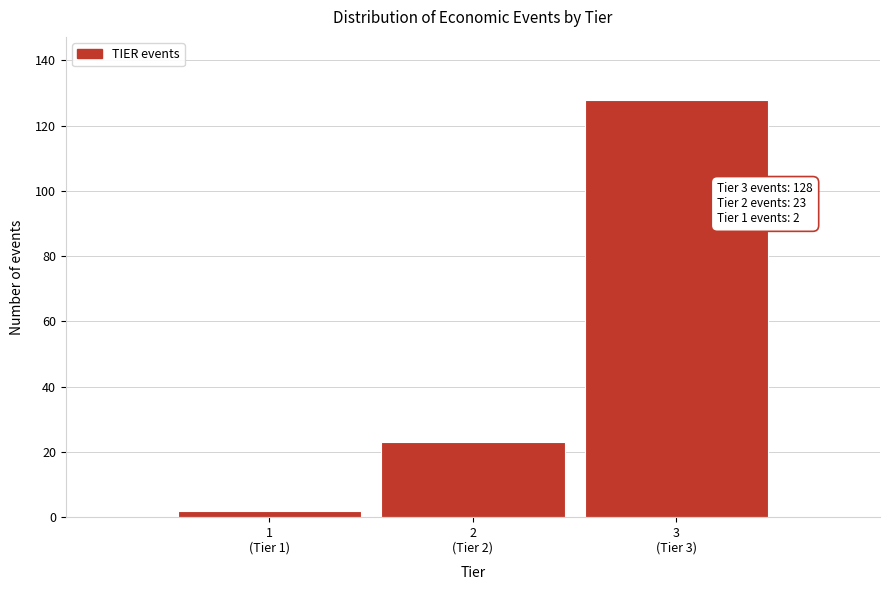

Reading left to right, transcribe all the data shown in this chart.

2	23	128